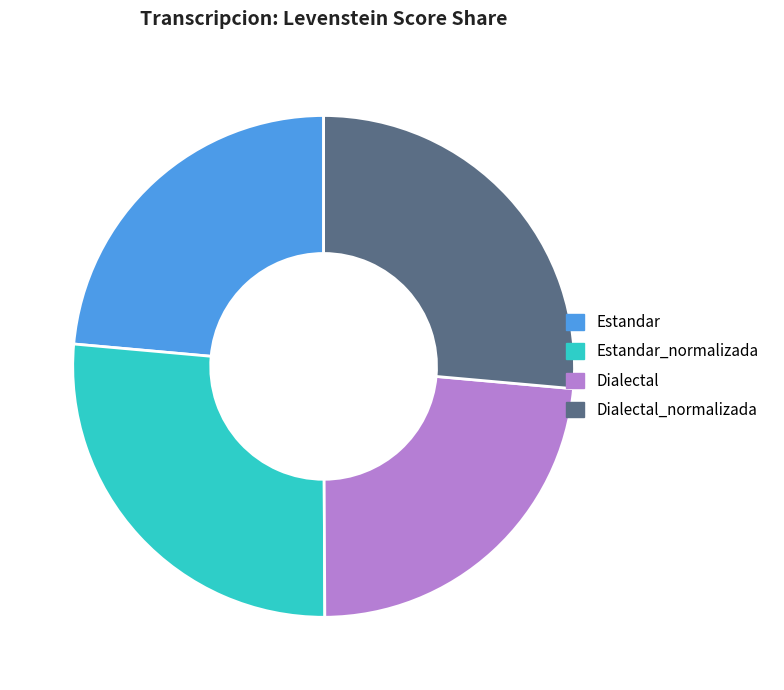

Is Estandar_normalizada the majority of the pie?

No